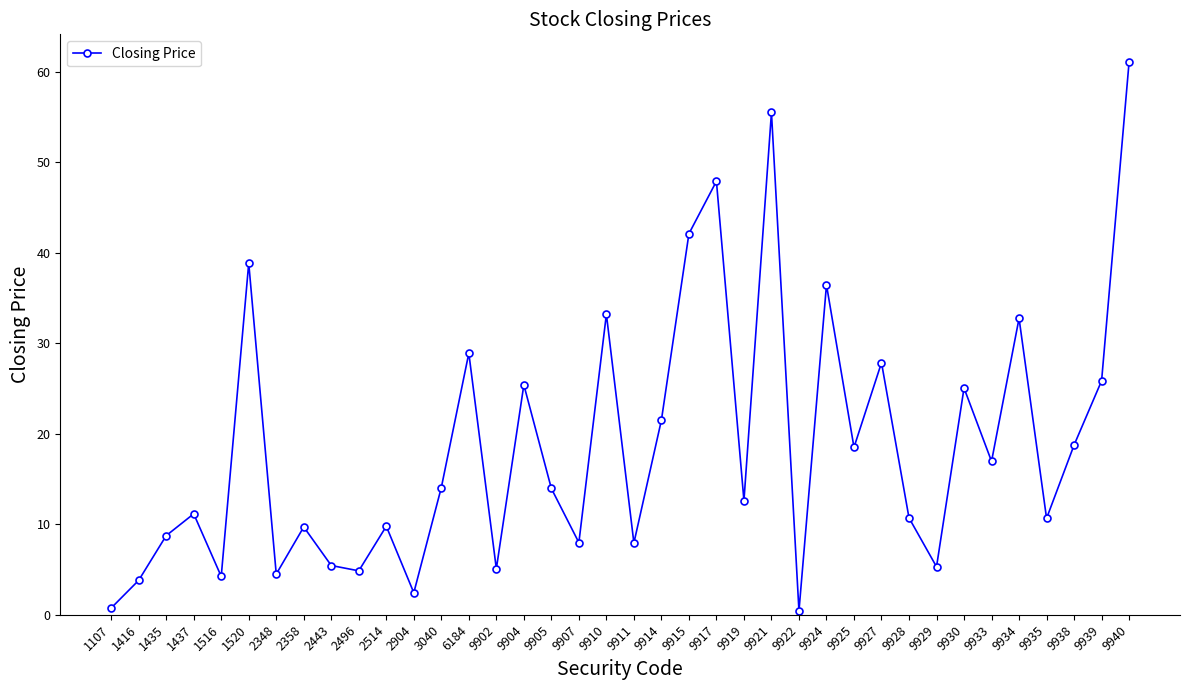

At which category does the data reach its first local peak?

1437